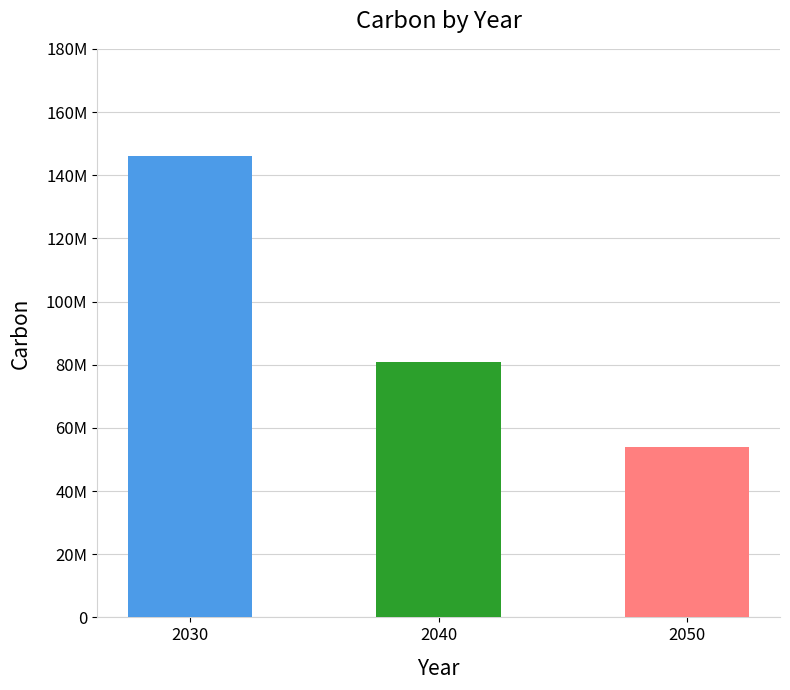

Are the bars horizontal?

No